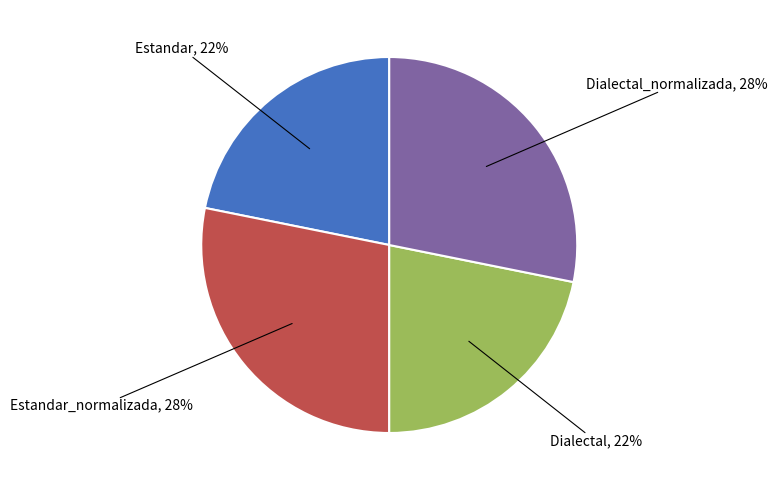

To the nearest percent, what is the difference between the largest and smallest slice percentages?

6%